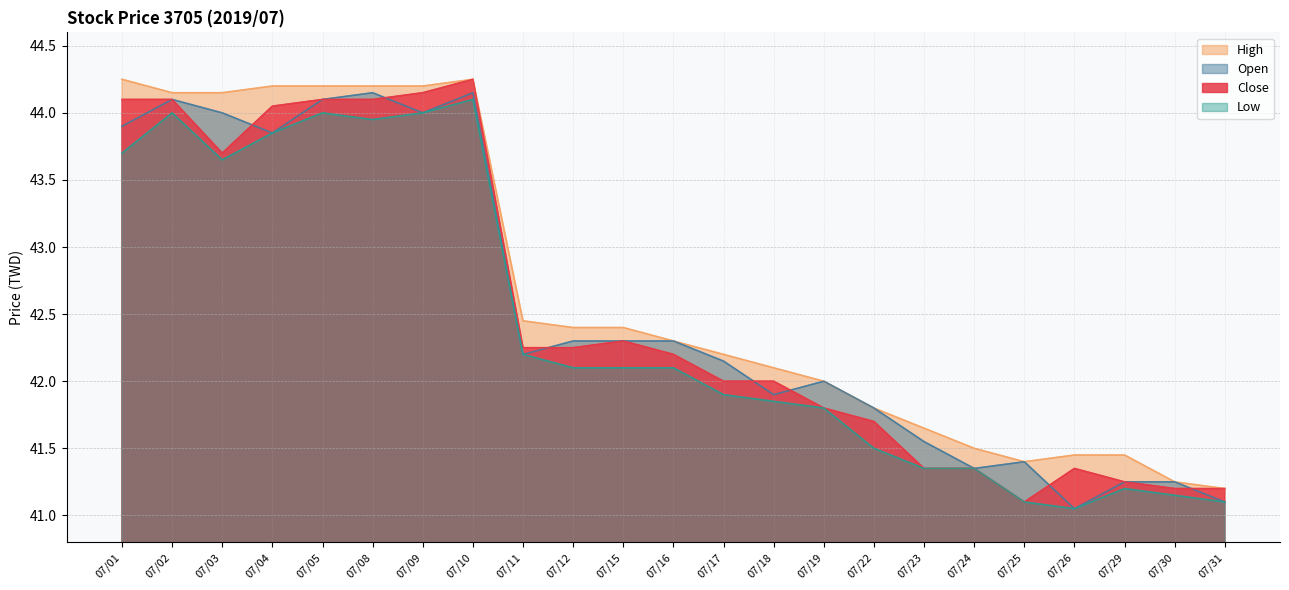

What is the sum of the Open values at 07/29 and 07/31?

82.3